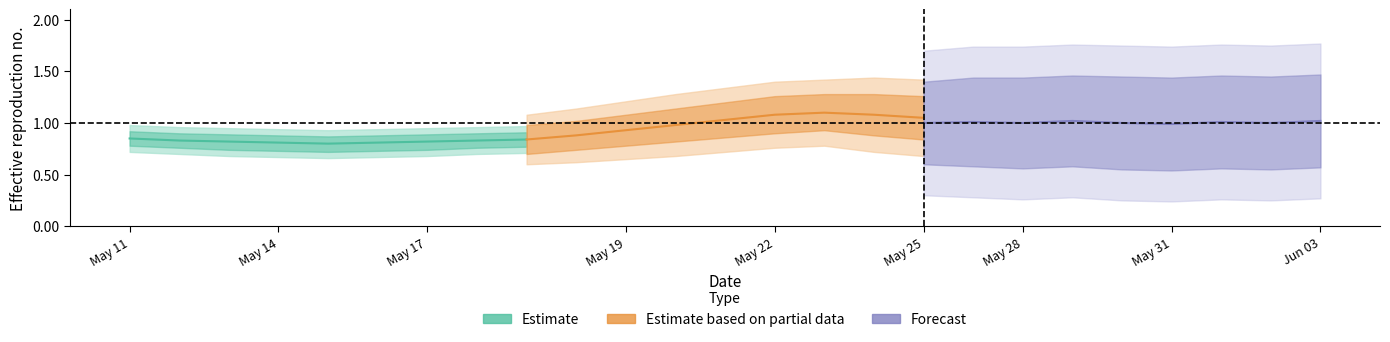

List the series in order of their peak value, highest first.

Estimate based on partial data, Forecast, Estimate